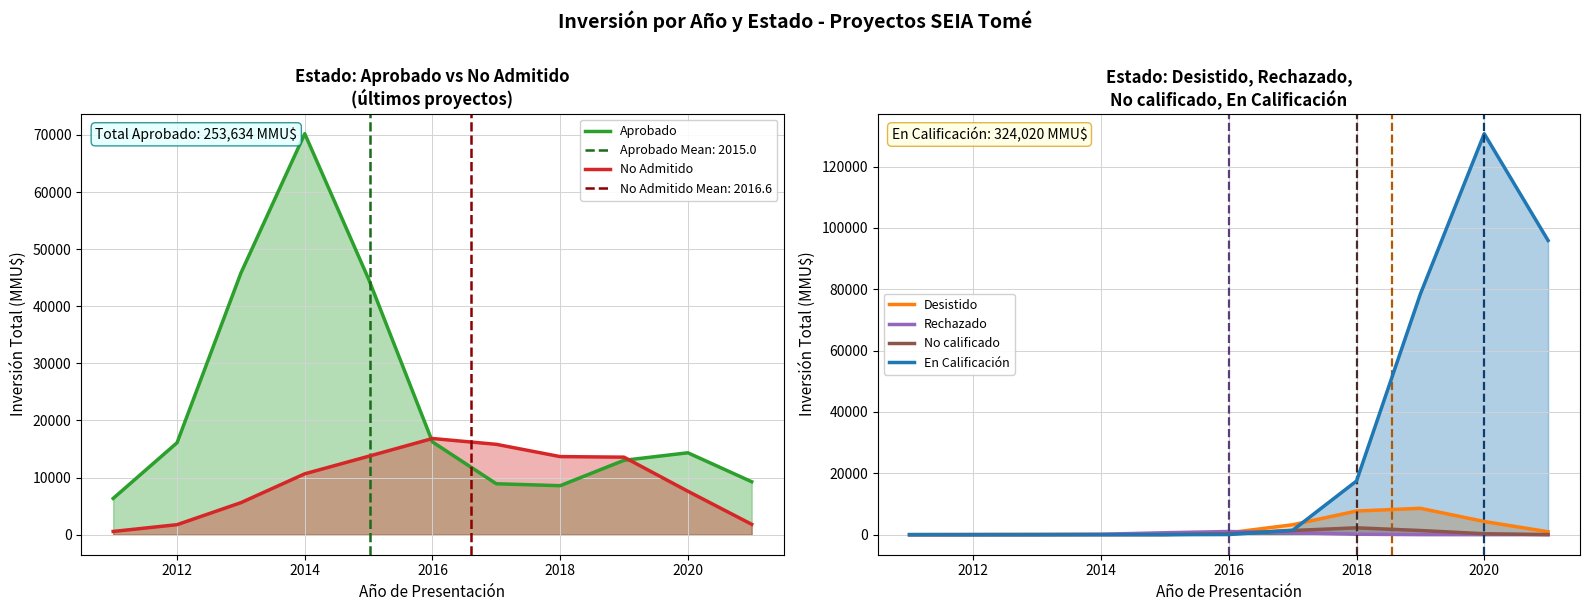

How many data points in Desistido are less than 604?

5